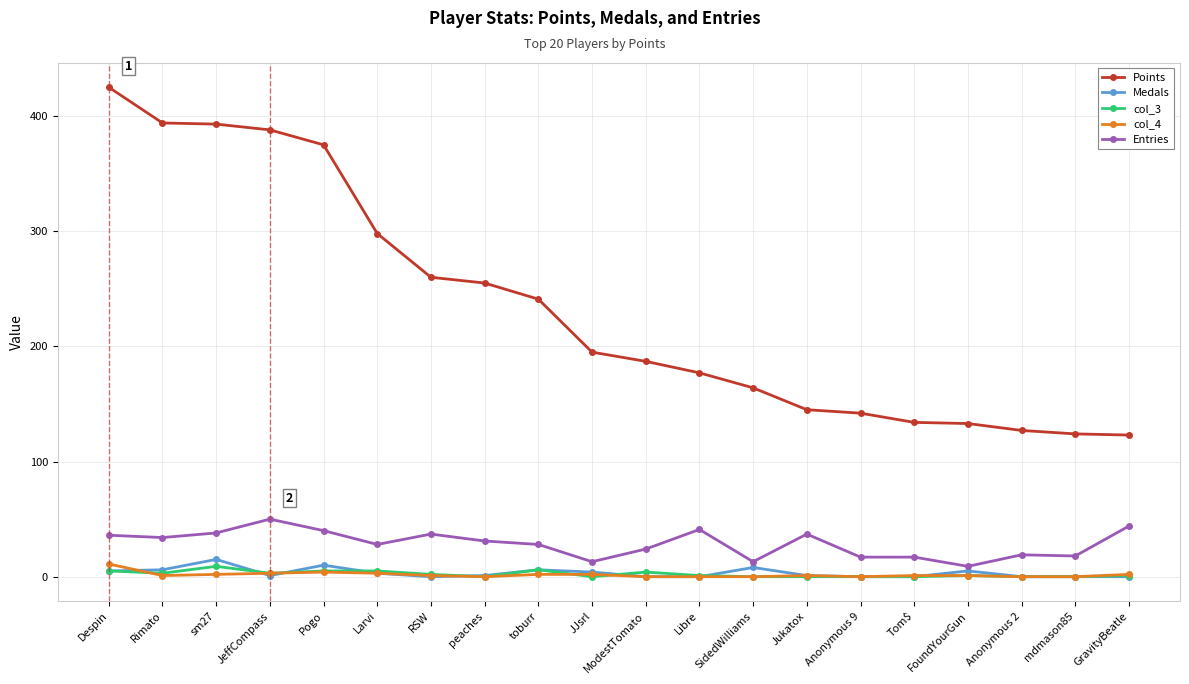

How many series are shown in this chart?

5